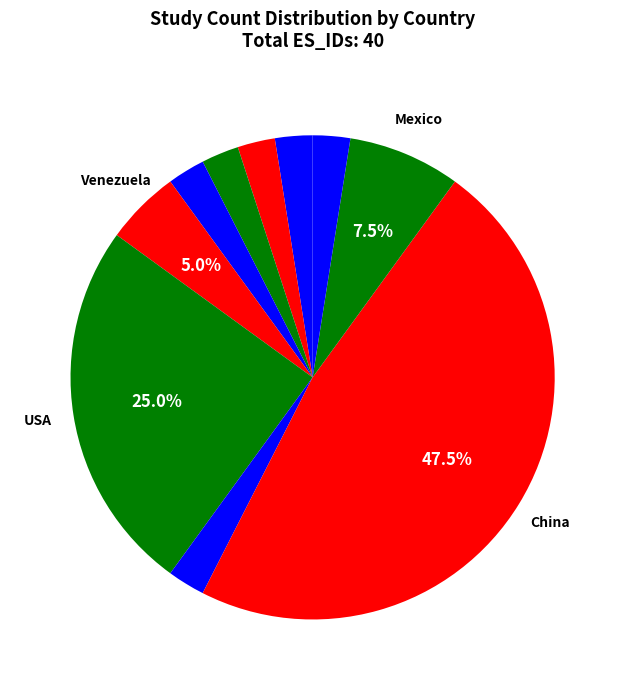

Count the number of slices in the pie.

10